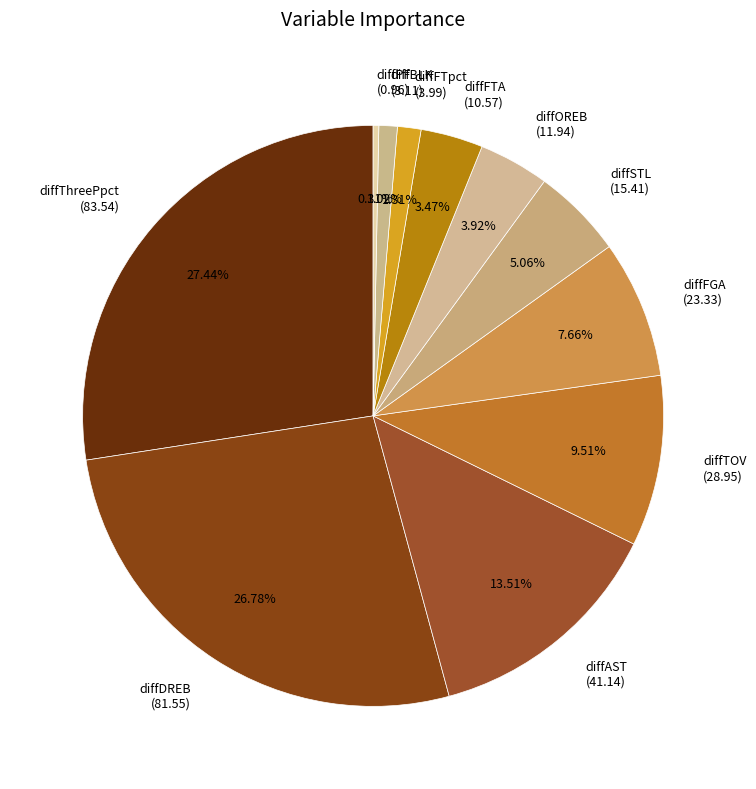

What is the largest slice in the pie chart?

diffThreePpct